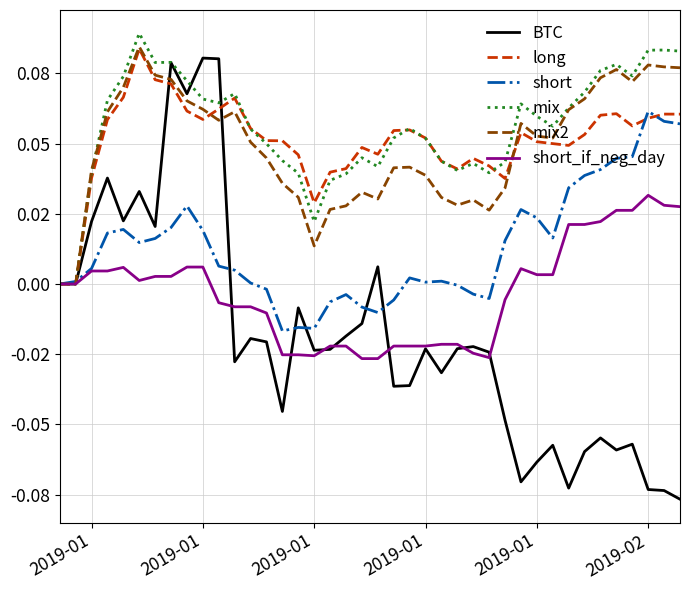

Between which two adjacent categories do mix2 and mix first intersect?

2019-01 and 2019-01